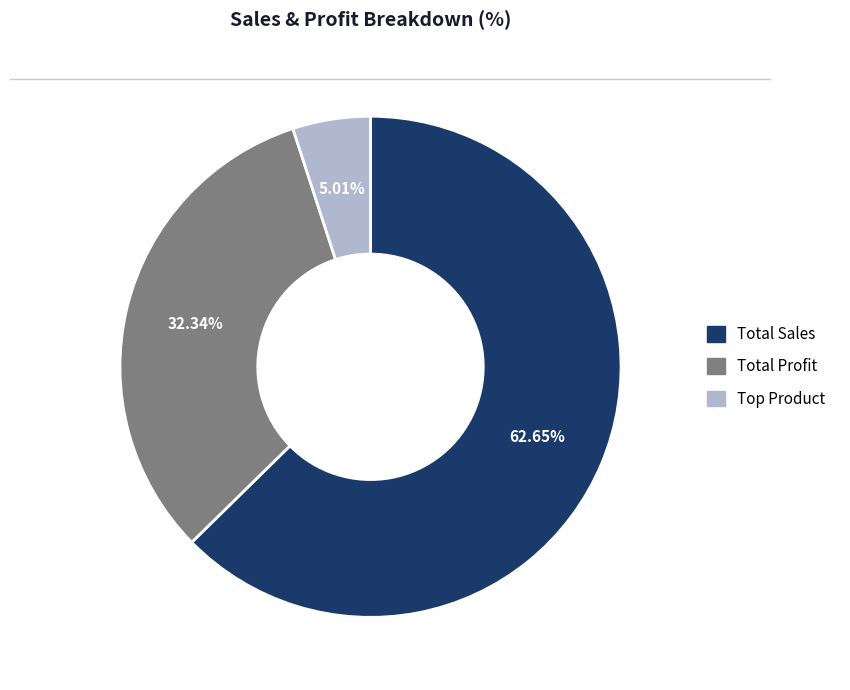

To the nearest percent, what is the difference between the largest and smallest slice percentages?

58%